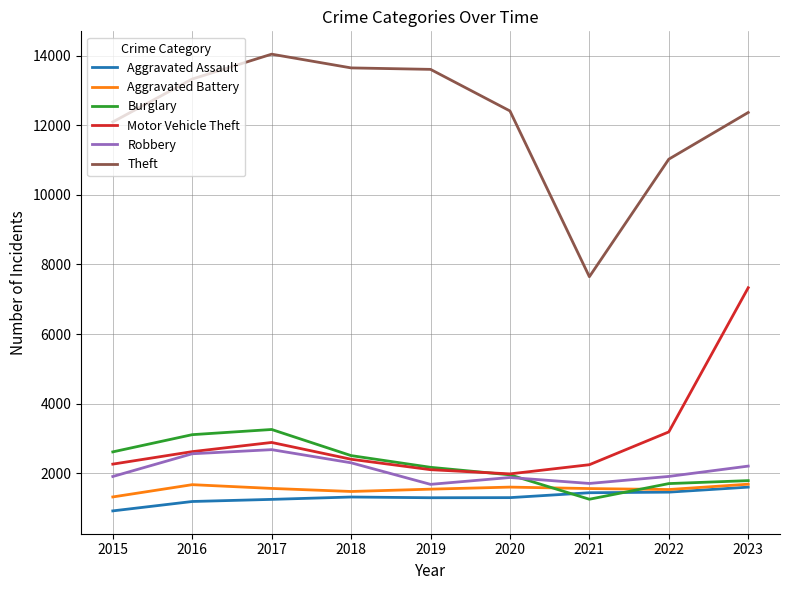

How many series are shown in this chart?

6